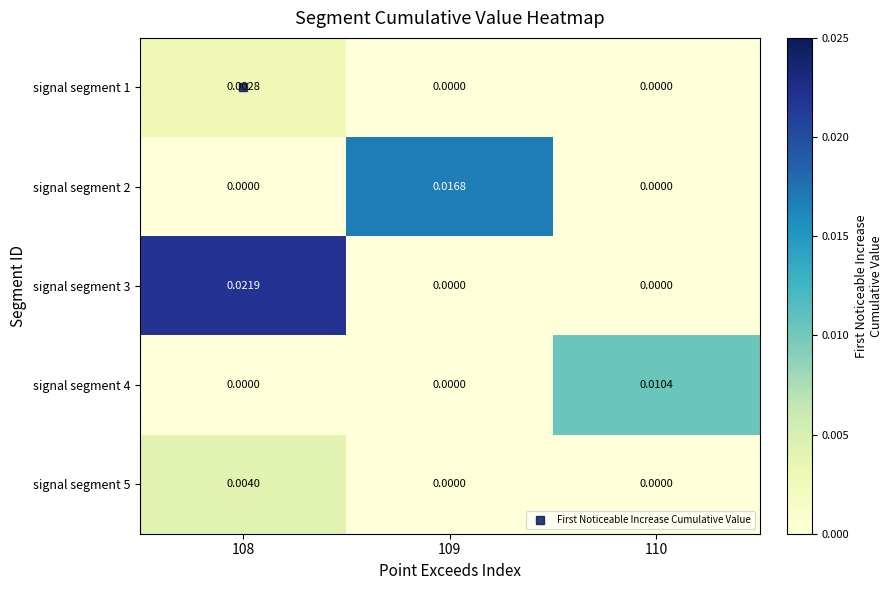

Count the number of categories in the chart.

3